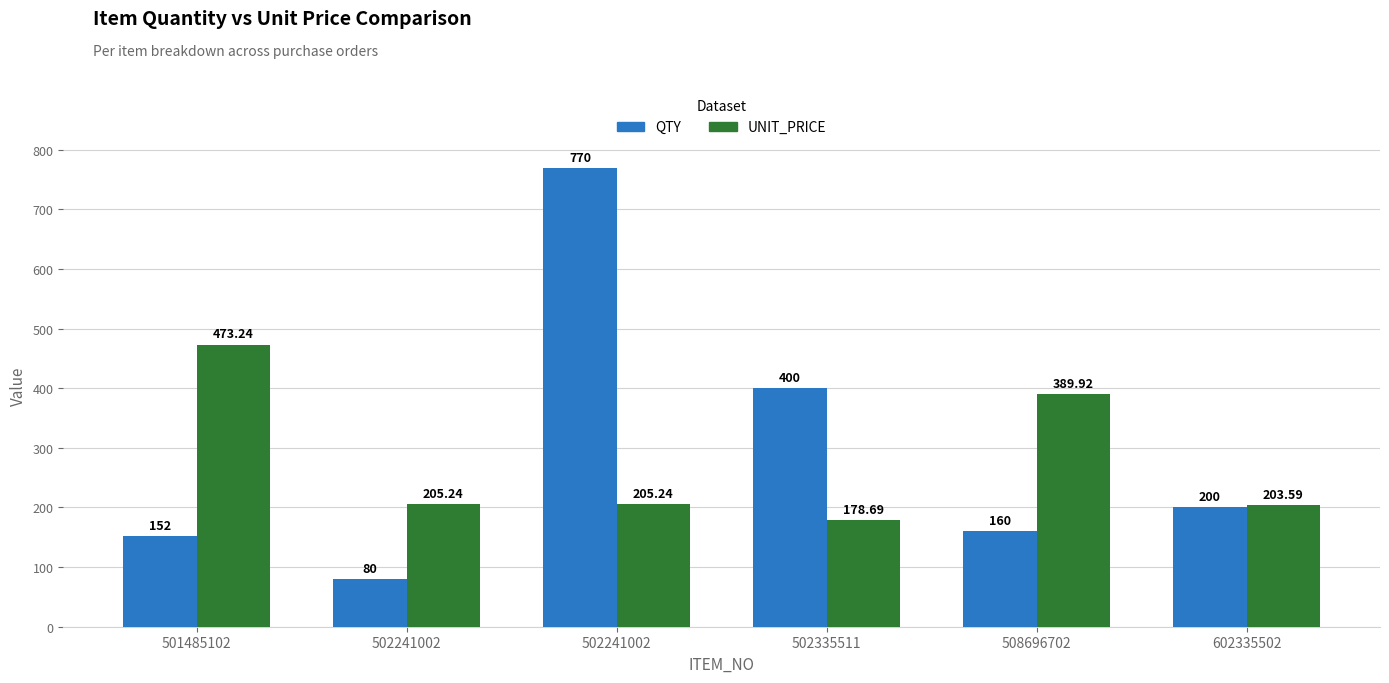

Which series has the widest spread of values?

QTY